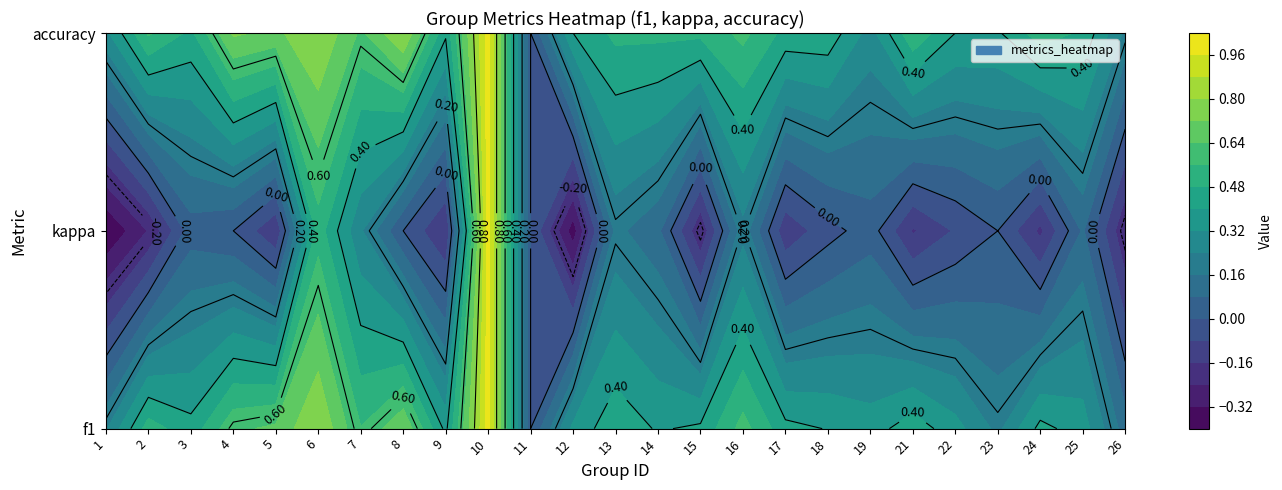

List the labels in order of value, largest first.

10, 6, 8, 5, 4, 16, 7, 2, 13, 21, 3, 24, 17, 15, 18, 14, 9, 19, 25, 22, 12, 1, 23, 26, 11